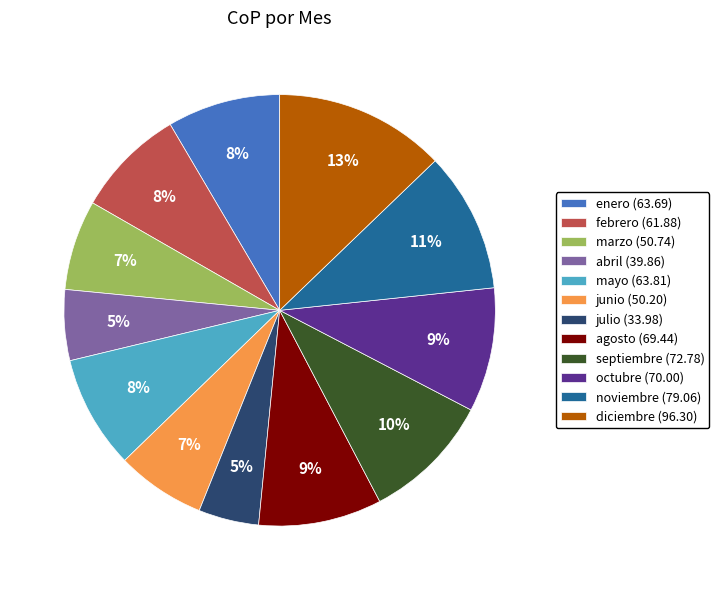

Does mayo account for over 50% of the chart?

No